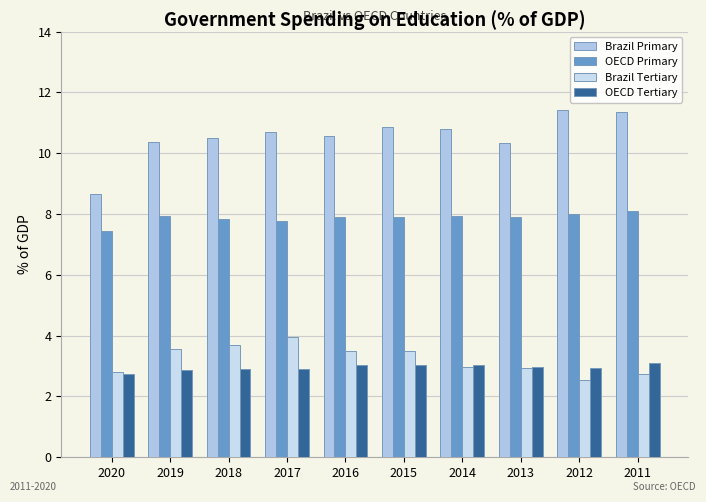

How many values in the Brazil Primary series exceed 10?

9